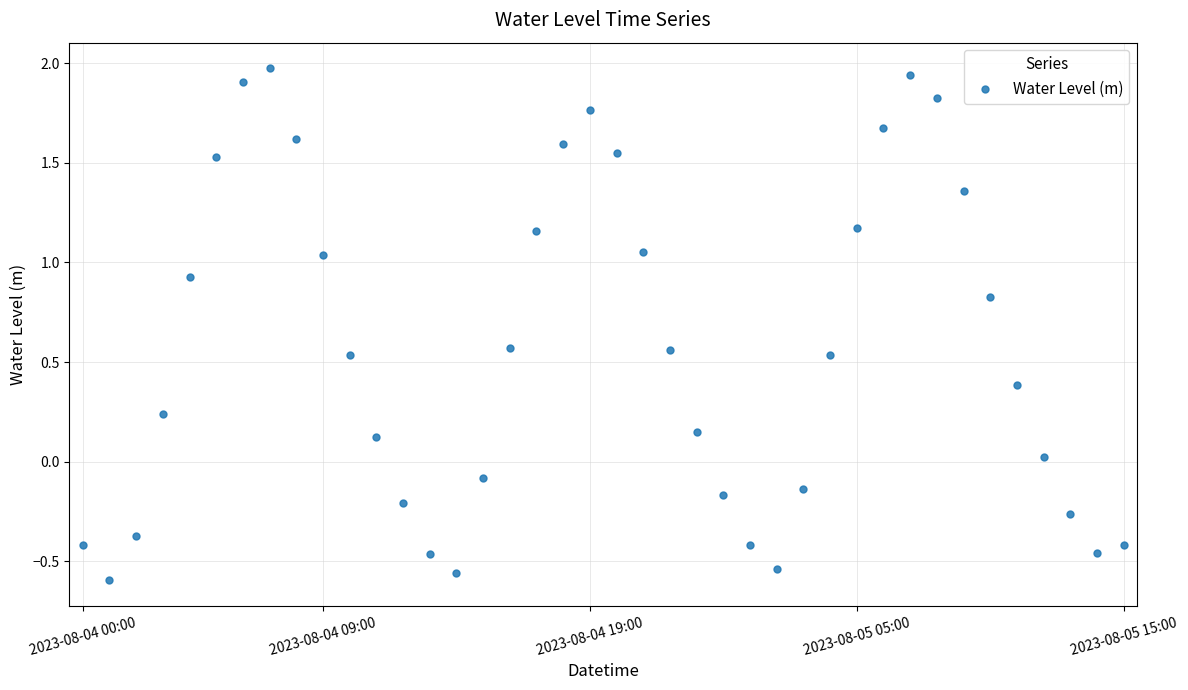

What is the greatest value displayed?

2.0